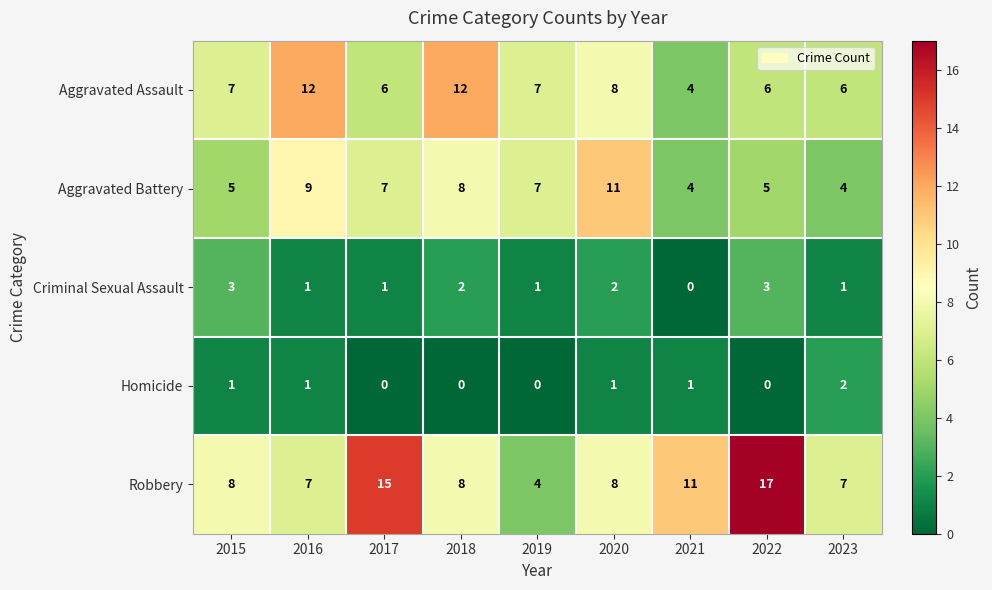

Rank the series at 2017 from highest to lowest value.

Robbery, Aggravated Battery, Aggravated Assault, Criminal Sexual Assault, Homicide